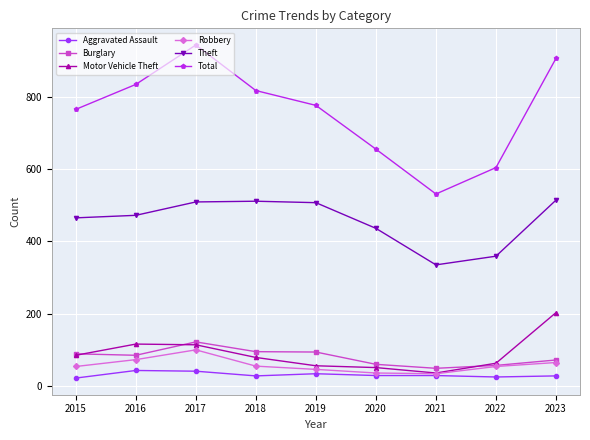

The value of Aggravated Assault at 2015 is 22. True or false?

True